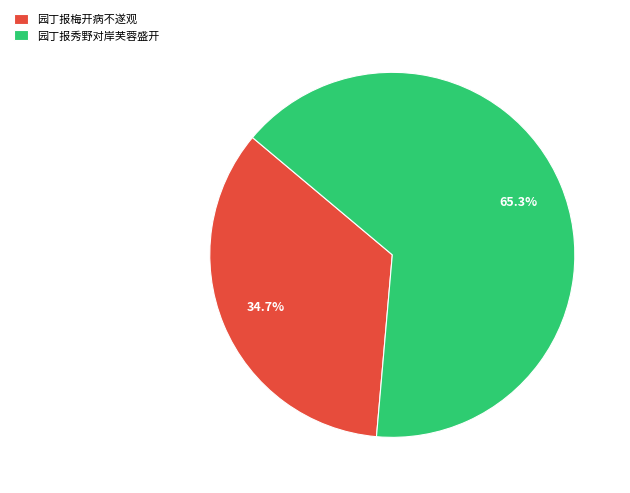

Rank the categories by value from lowest to highest.

园丁报梅开病不遂观, 园丁报秀野对岸芙蓉盛开